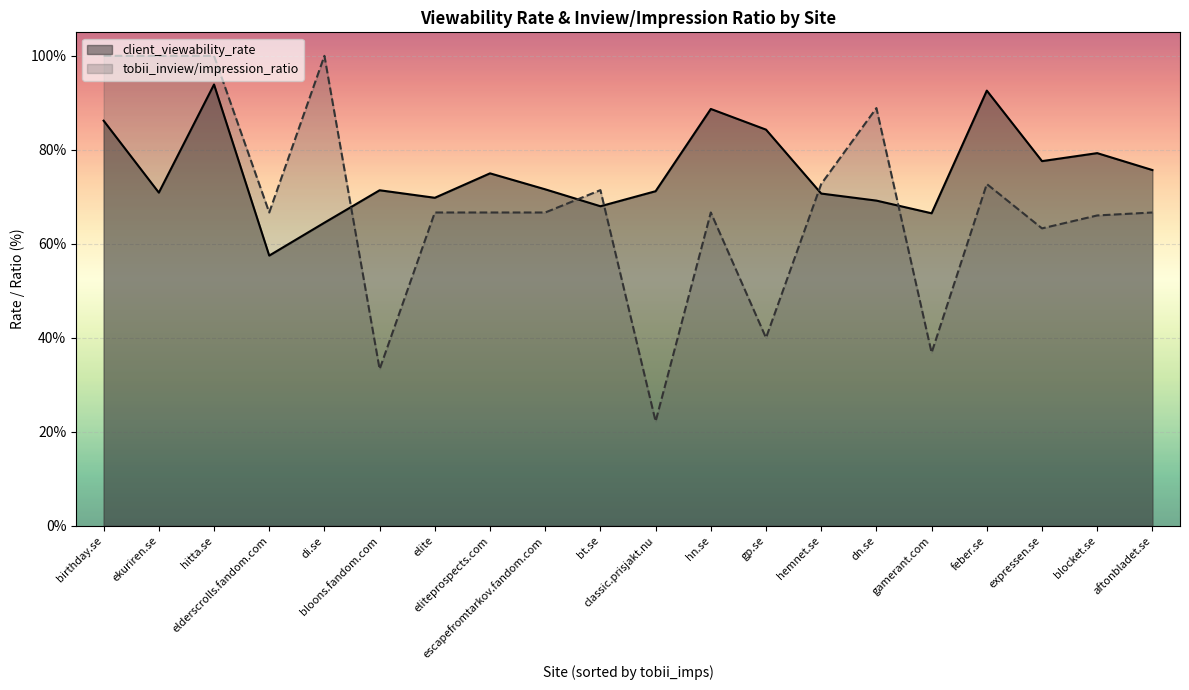

True or false: client_viewability_rate has more than 1 interior local peaks.

True